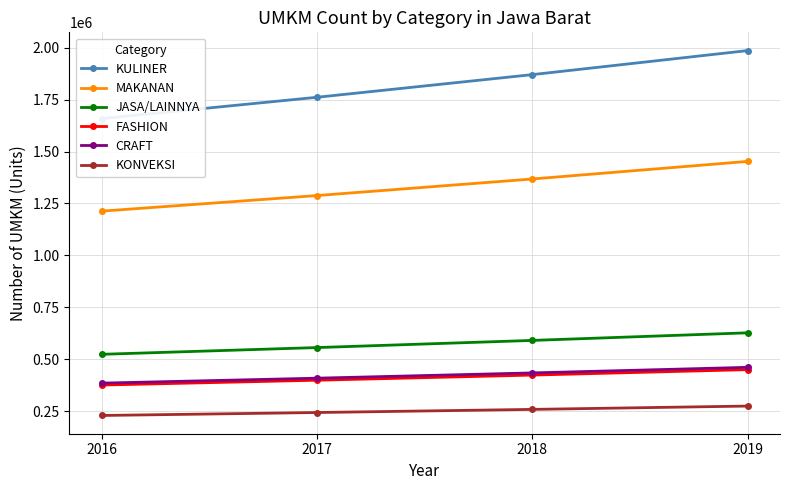

What are all the series names shown in the legend?

KULINER, MAKANAN, JASA/LAINNYA, FASHION, CRAFT, KONVEKSI